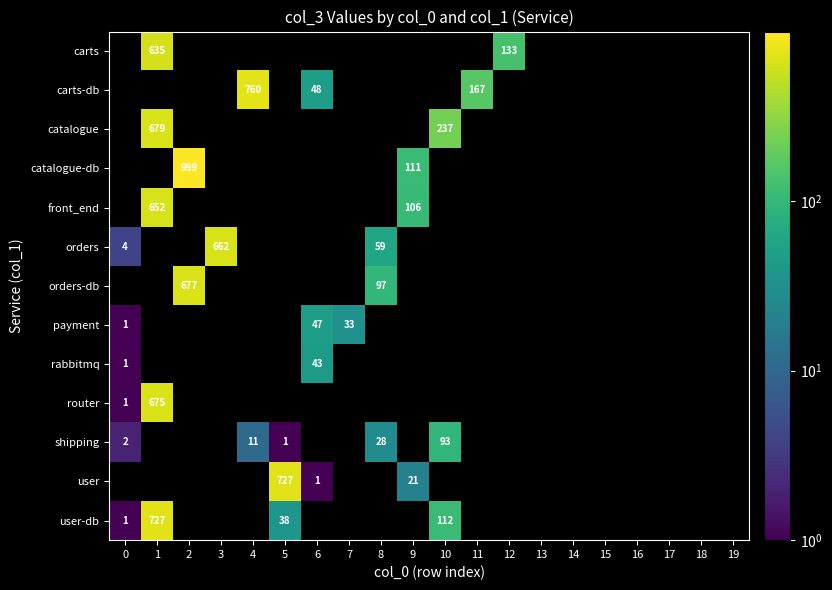

What is the difference between the highest and lowest values at 1?

92.0